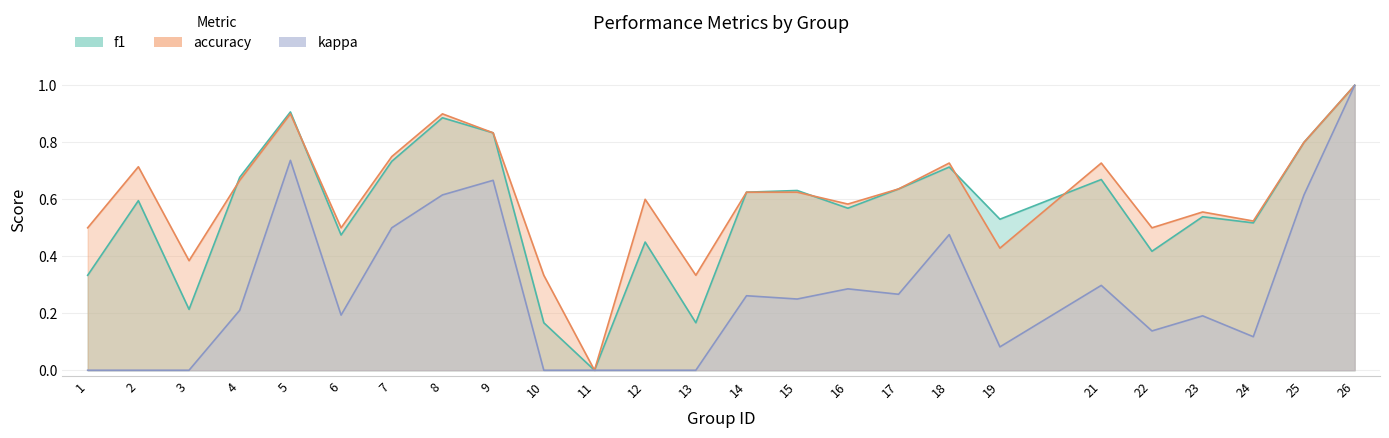

Reading left to right, transcribe all the data shown in this chart.

f1: 0.3	0.6	0.2	0.7	0.9	0.5	0.7	0.9	0.8	0.2	0.0	0.5	0.2	0.6	0.6	0.6	0.6	0.7	0.5	0.7	0.4	0.5	0.5	0.8	1.0
accuracy: 0.5	0.7	0.4	0.7	0.9	0.5	0.8	0.9	0.8	0.3	0.0	0.6	0.3	0.6	0.6	0.6	0.6	0.7	0.4	0.7	0.5	0.6	0.5	0.8	1.0
kappa: 0.0	0.0	0.0	0.2	0.7	0.2	0.5	0.6	0.7	0.0	0.0	0.0	0.0	0.3	0.2	0.3	0.3	0.5	0.1	0.3	0.1	0.2	0.1	0.6	1.0